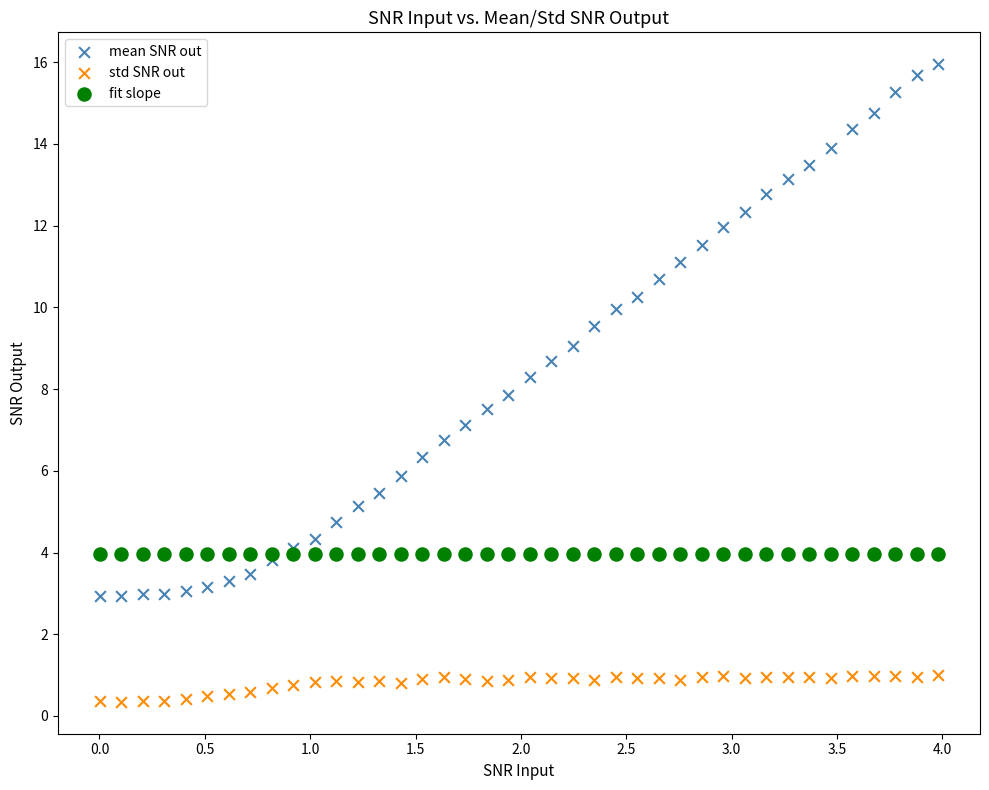

Which series reaches the maximum Y coordinate?

mean SNR out